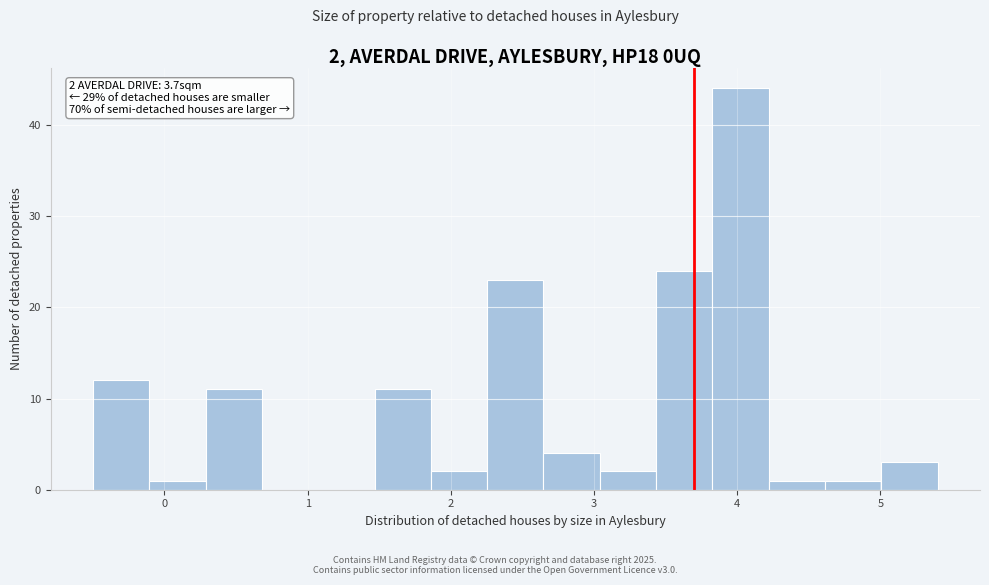

Read against the x-axis, roughly where is the centre of the tallest bar?

4.0